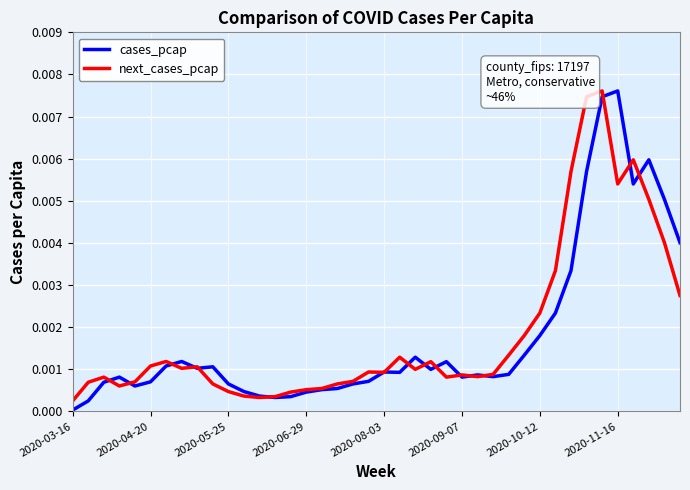

At which category does the chart reach its minimum across all series?

2020-03-16